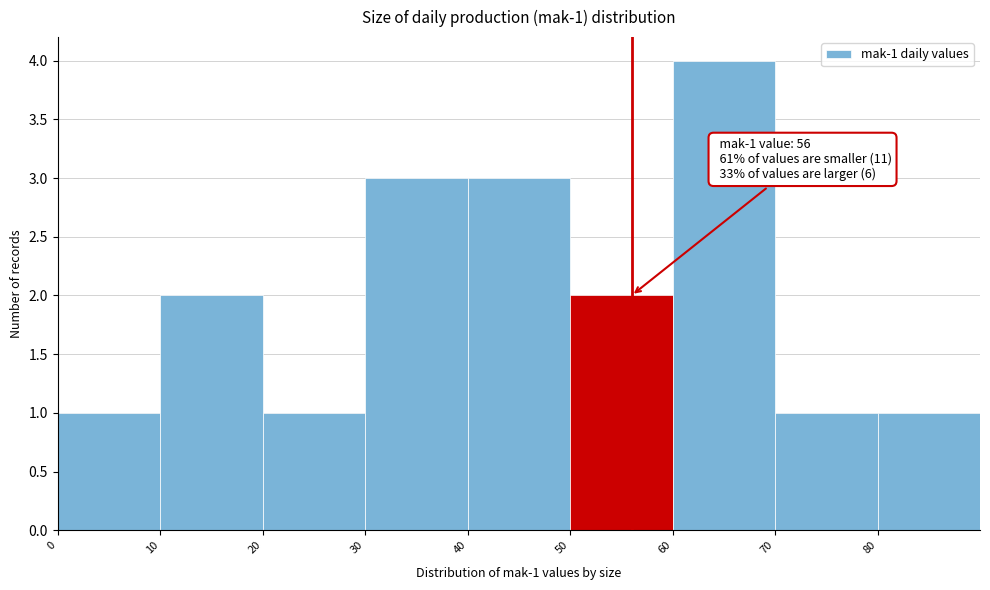

Over which range of the x-axis is the bar tallest?

60 to 70